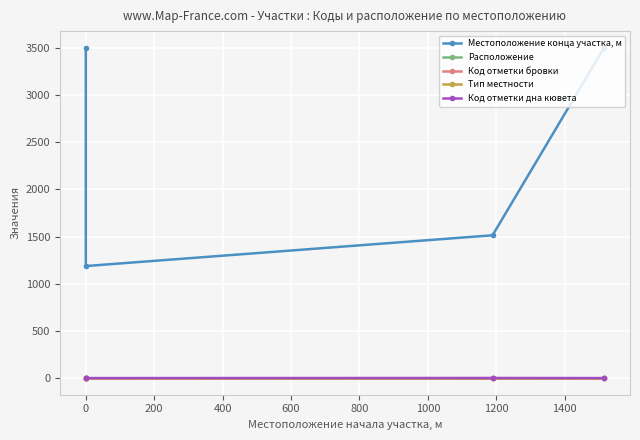

At how many categories does at least one series exceed 3448?

2